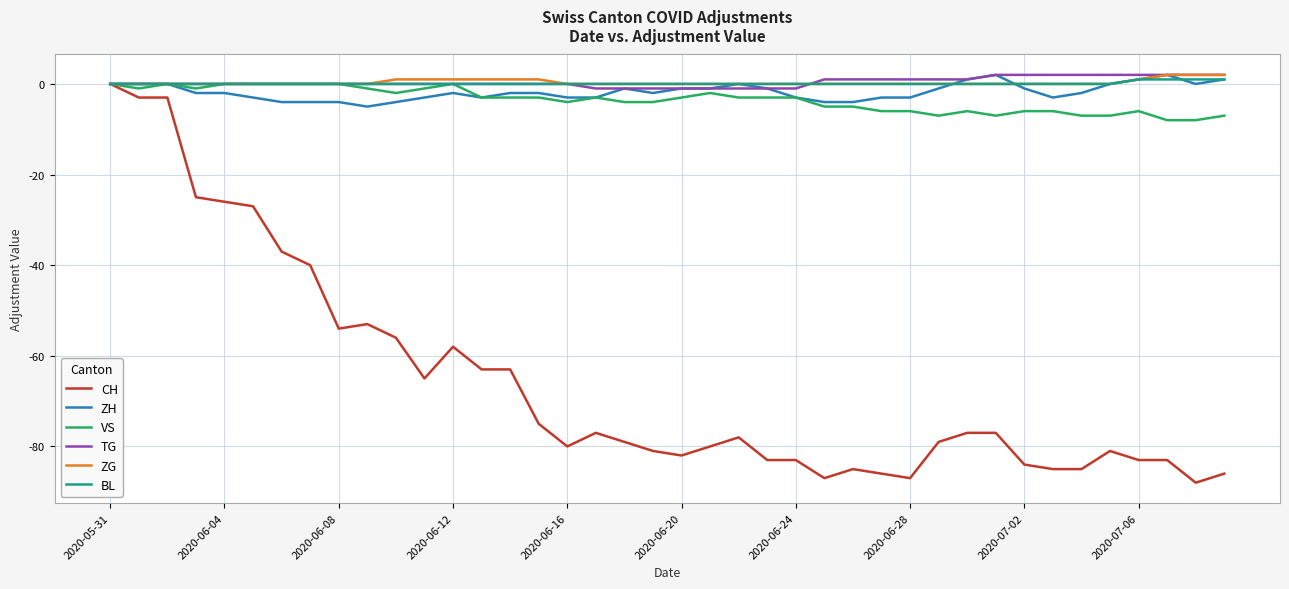

Which series has the largest range (max minus min)?

CH